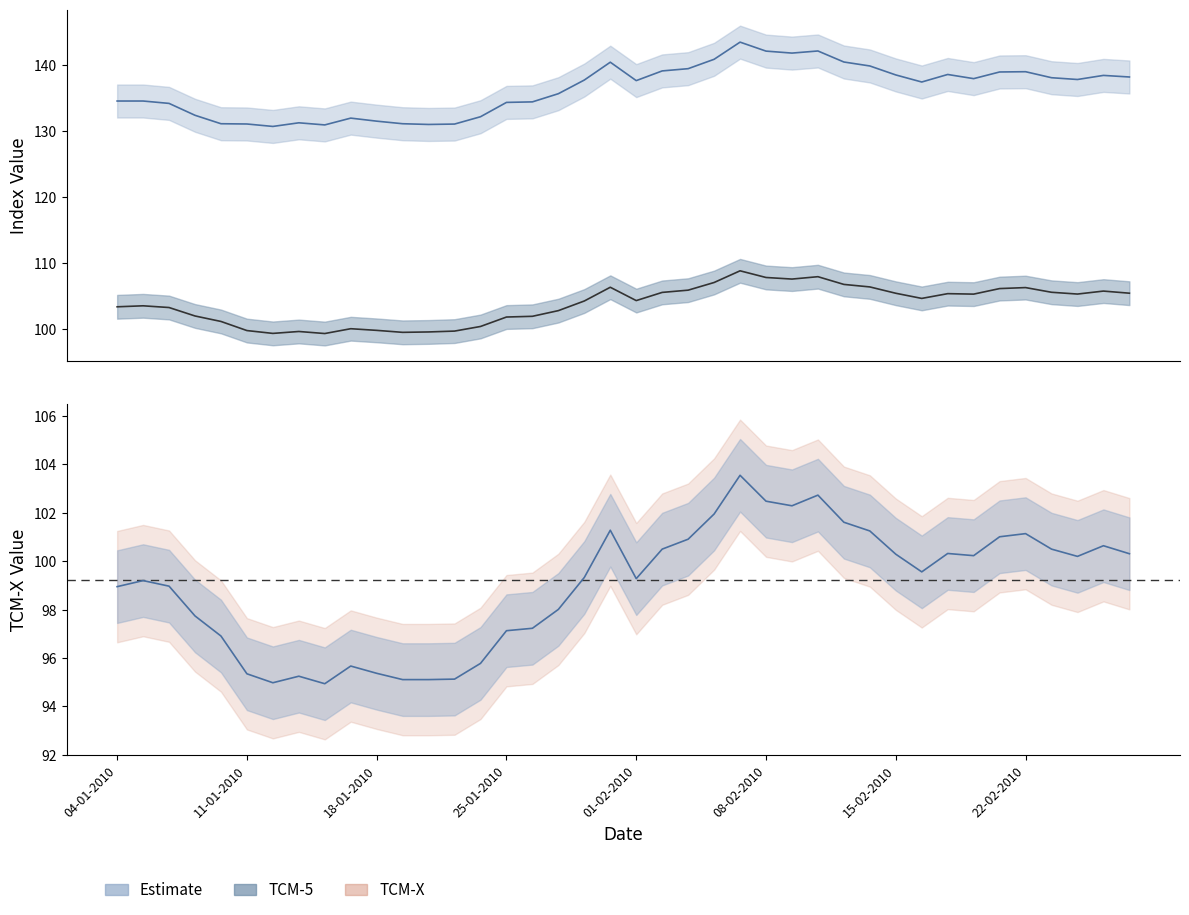

Count the number of categories in the chart.

40